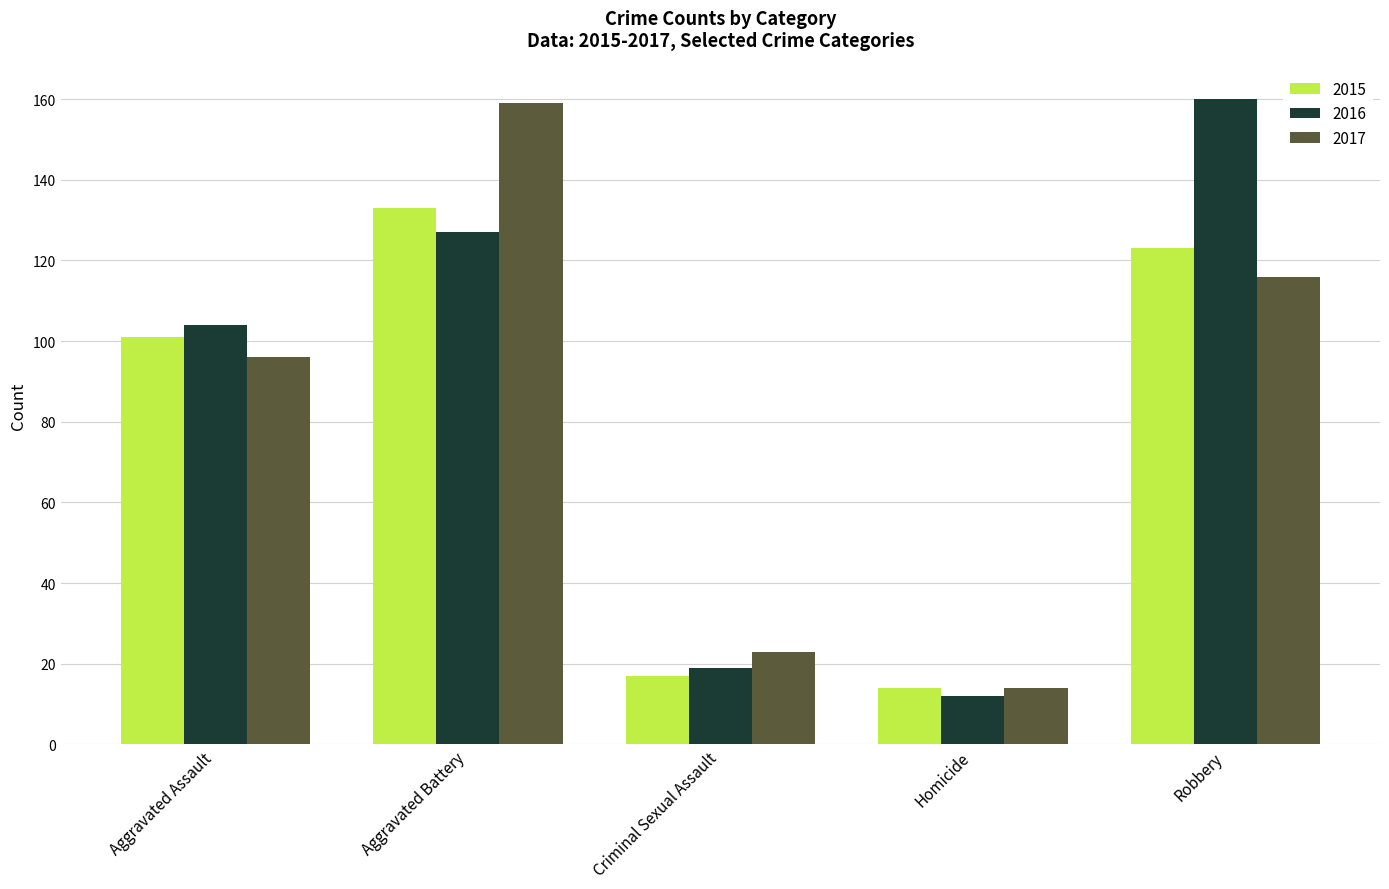

Which category has the lowest value across all series?

Homicide